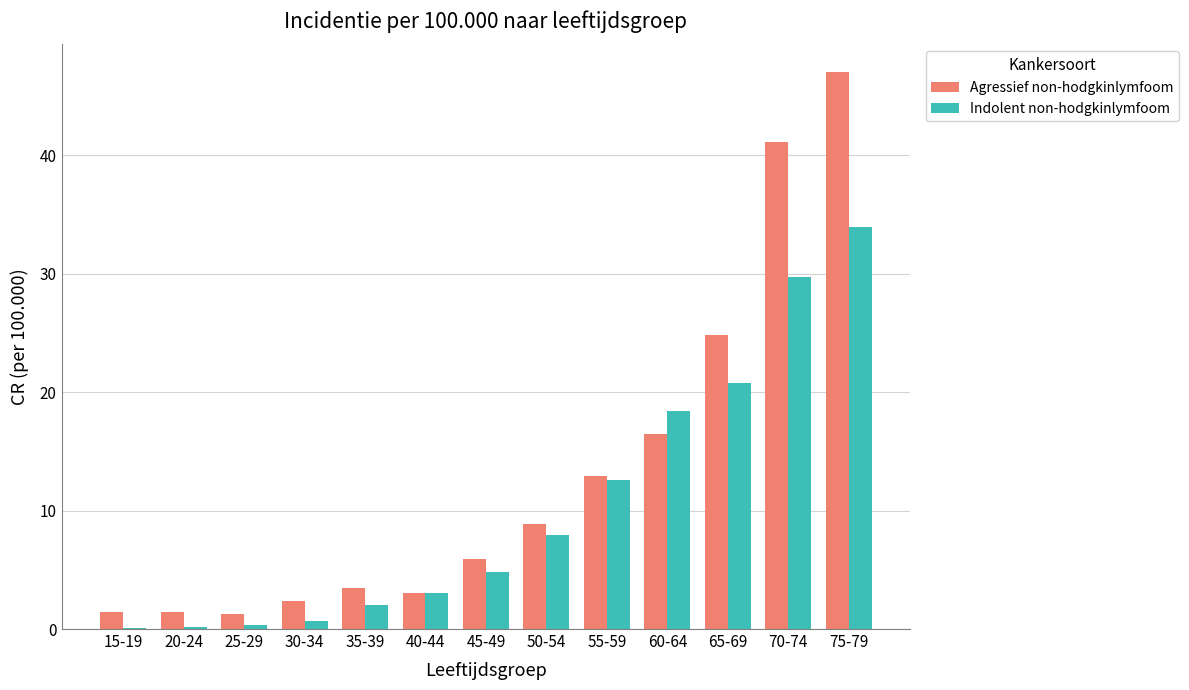

At which label is Indolent non-hodgkinlymfoom closest to 17?

60-64